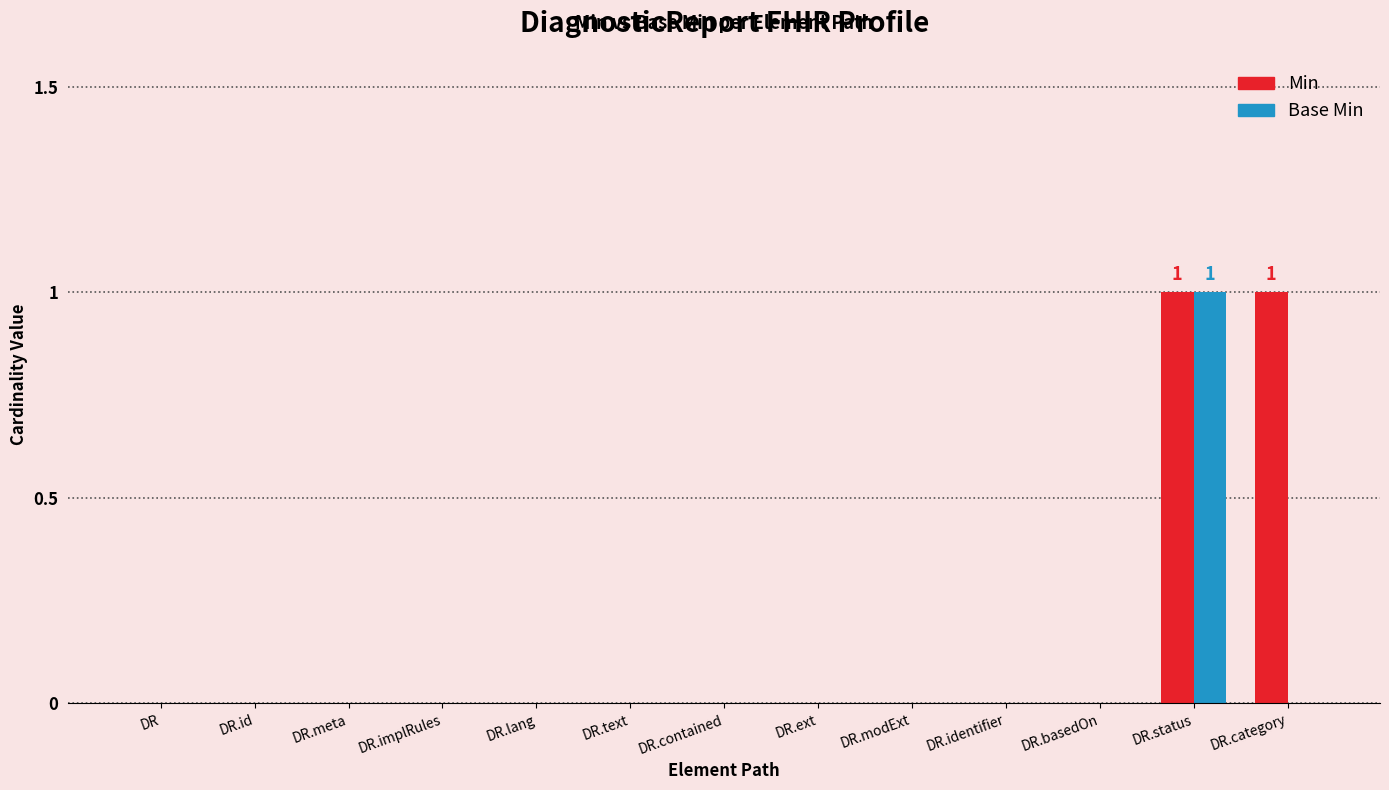

Which series has the largest total across all categories?

Min